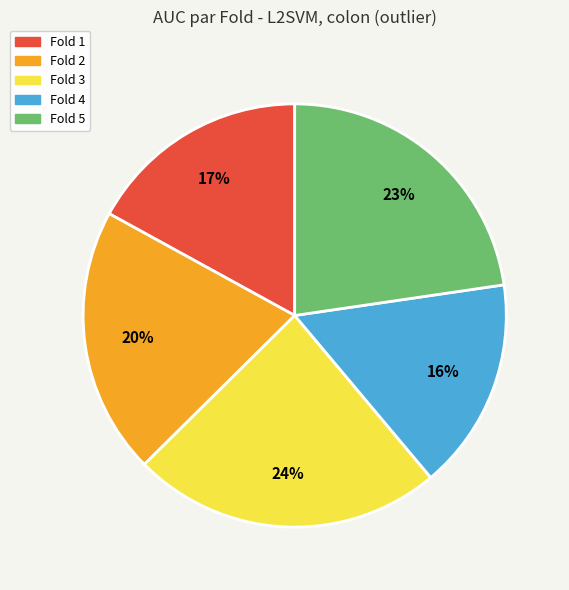

Rank the categories by value from highest to lowest.

Fold 3, Fold 5, Fold 2, Fold 1, Fold 4